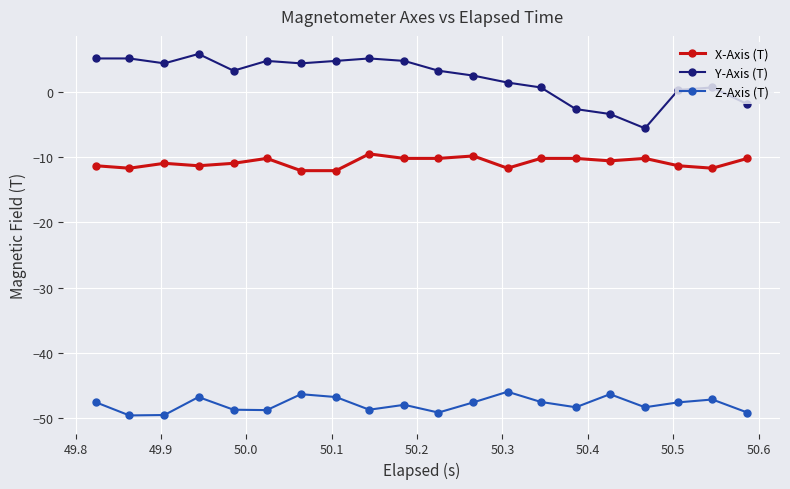

Which series has the widest spread of values?

Y-Axis (T)